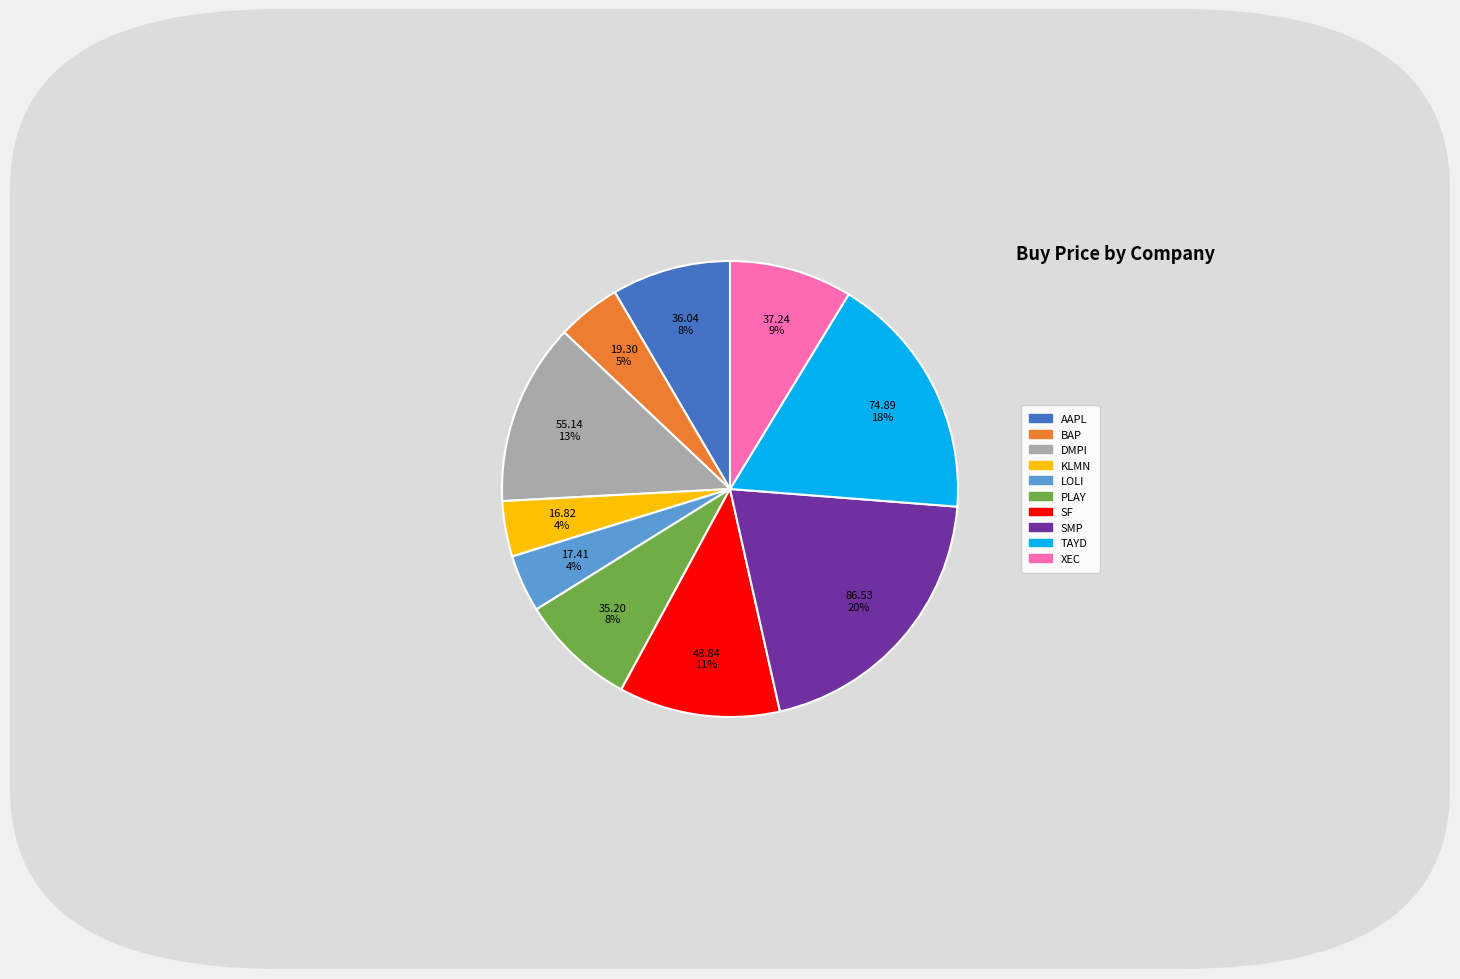

How many segments does this pie chart have?

10